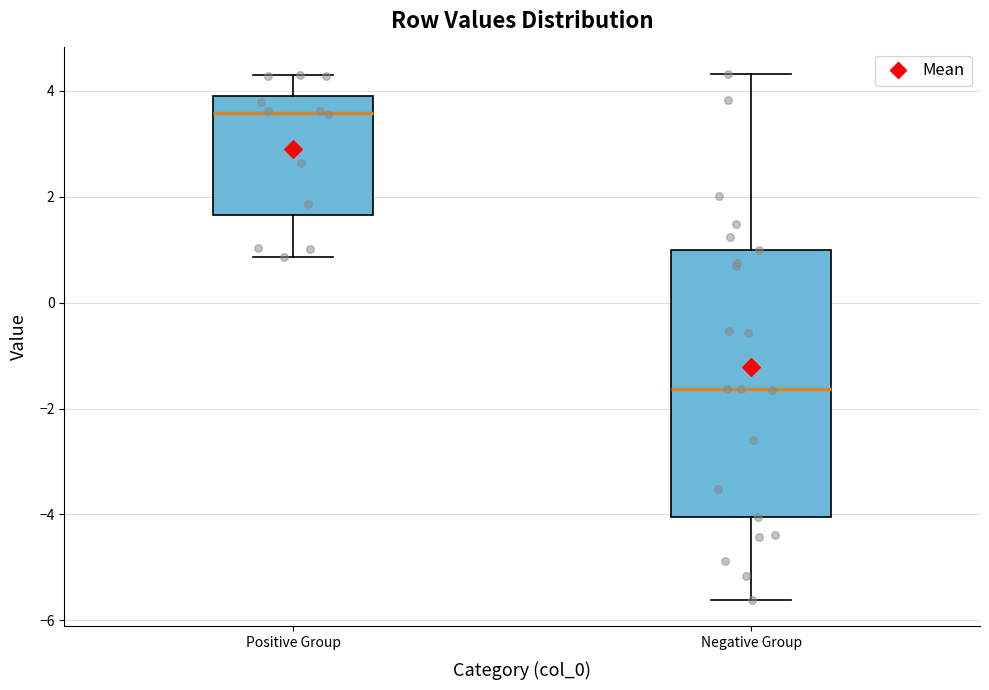

Comparing the boxes themselves (not the whiskers), which one is the tallest?

Negative Group